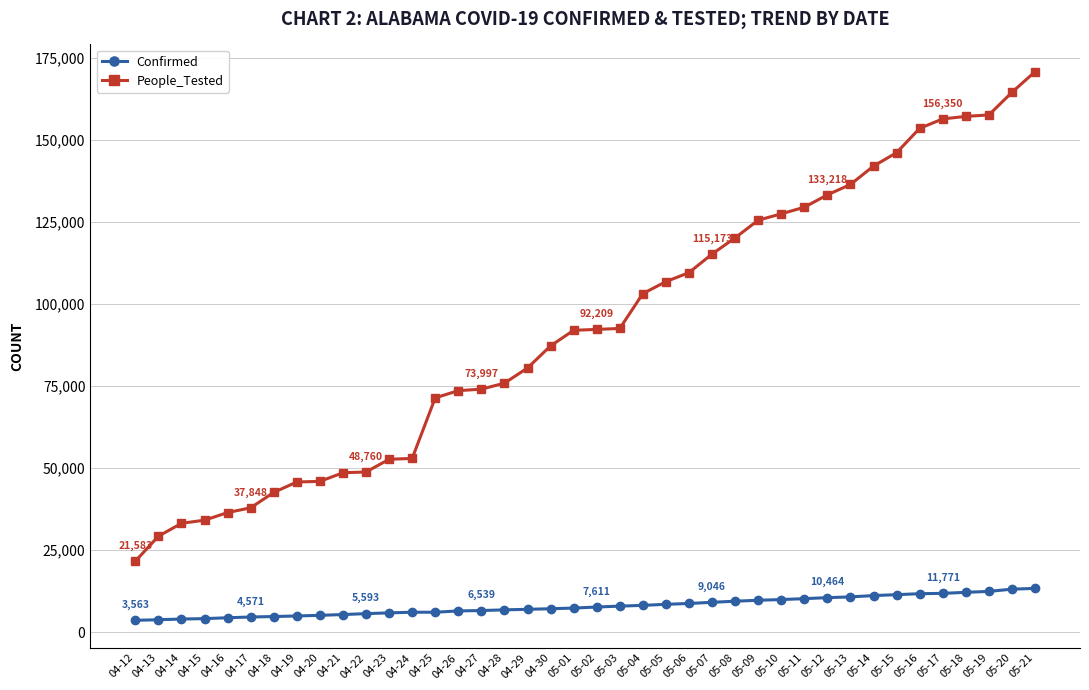

How many lines are shown in the chart?

2